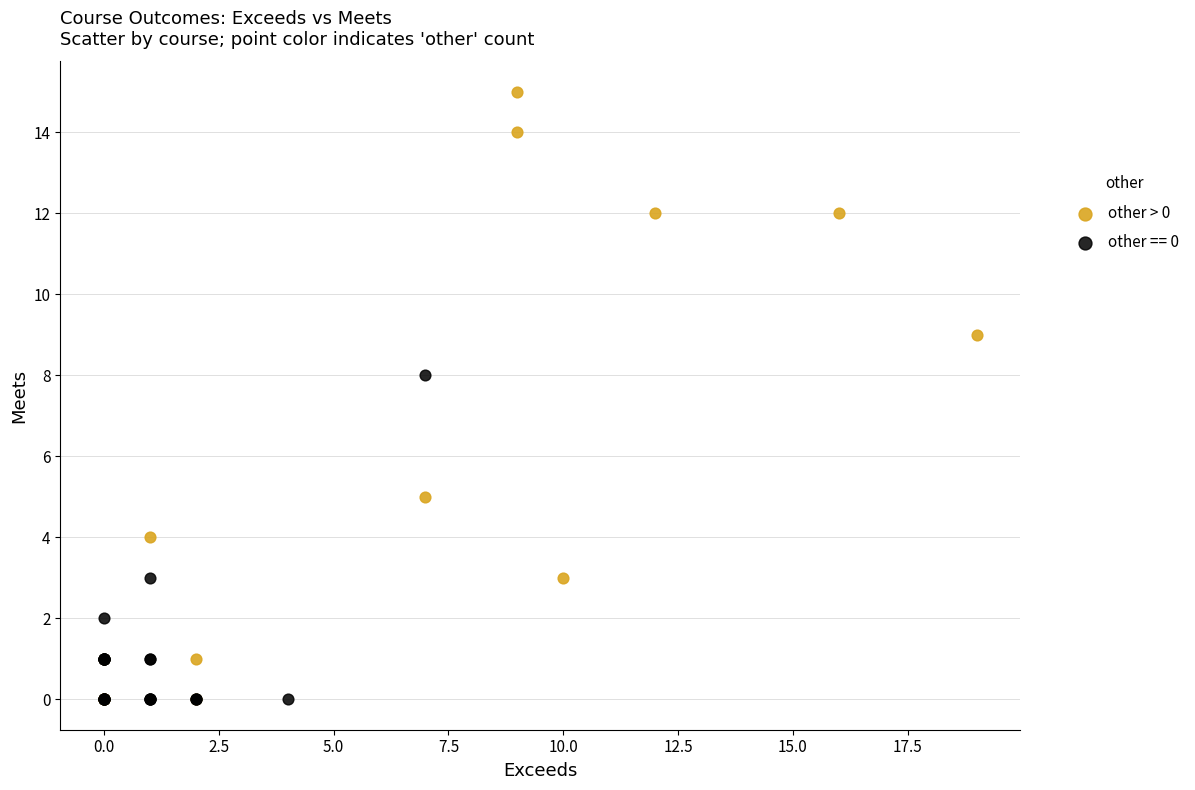

Which series reaches the maximum Y coordinate?

other > 0